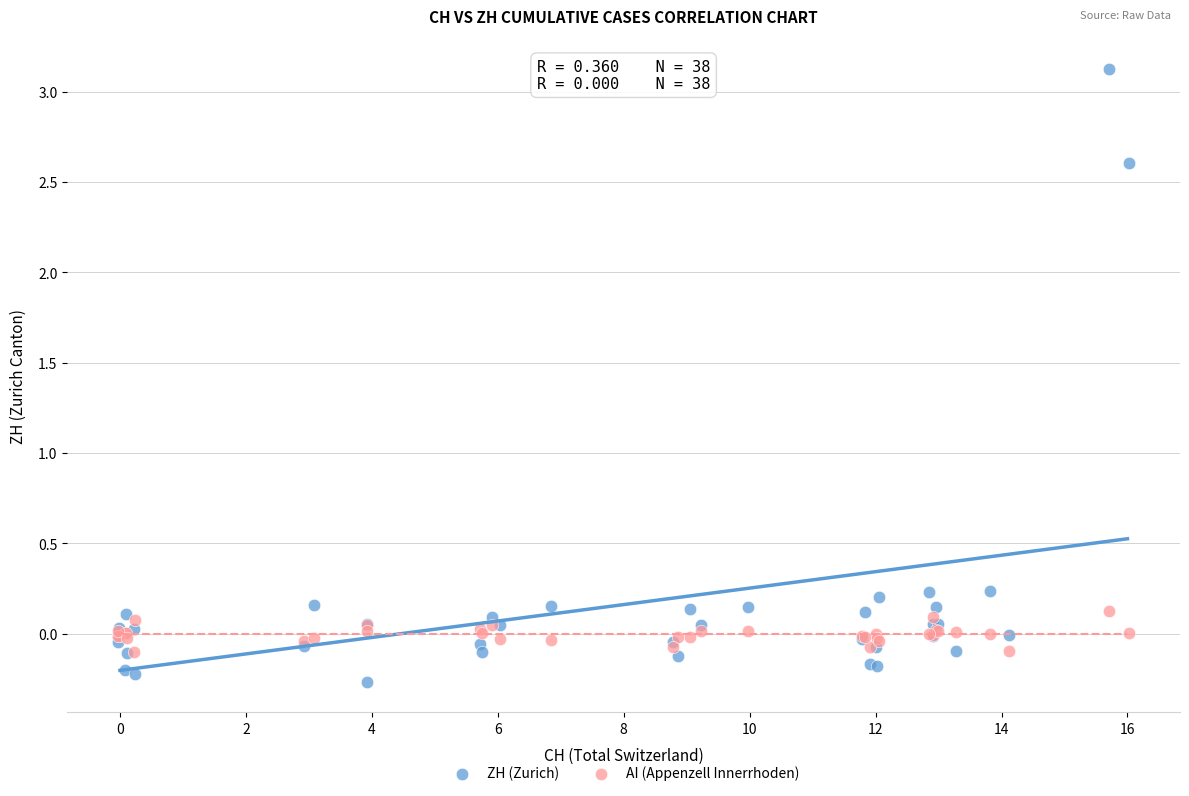

Which series contains the highest Y value?

ZH (Zurich)